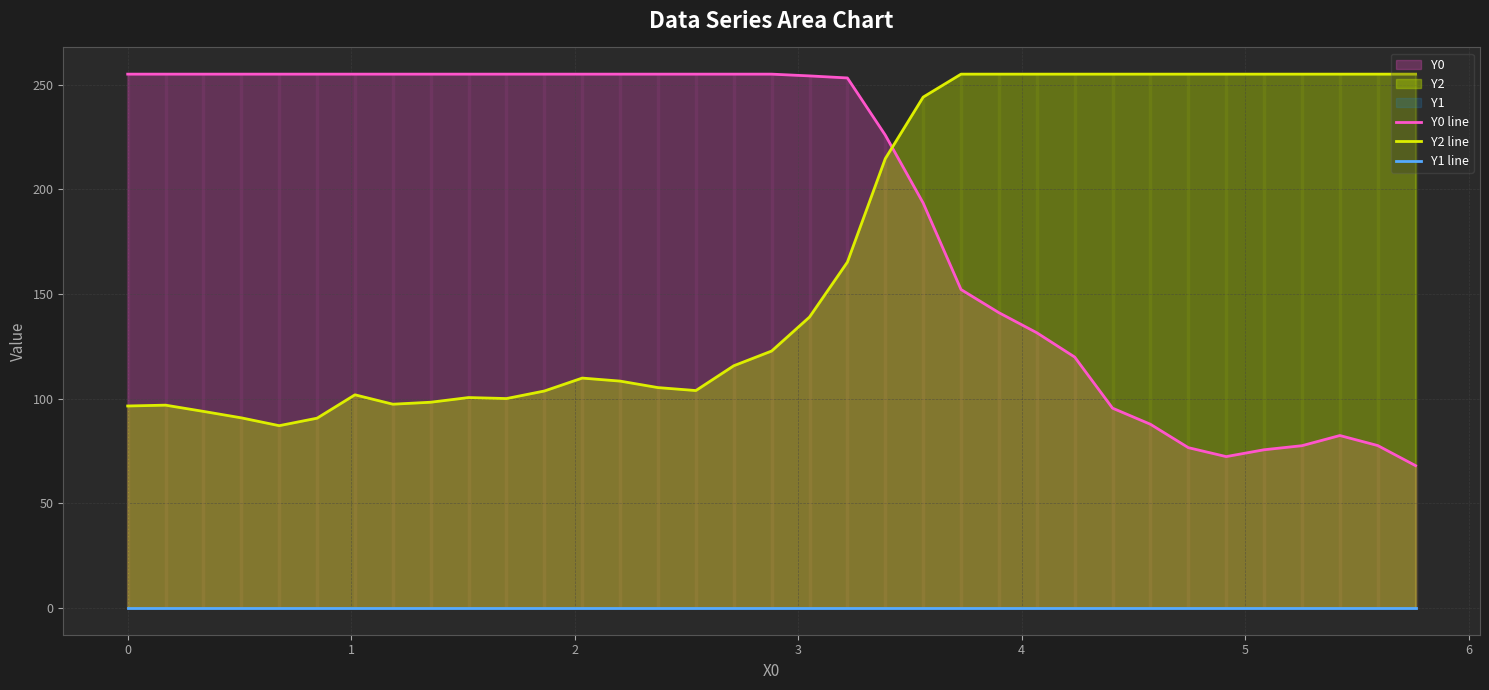

What is the sum of all Y0 line values?

6774.5